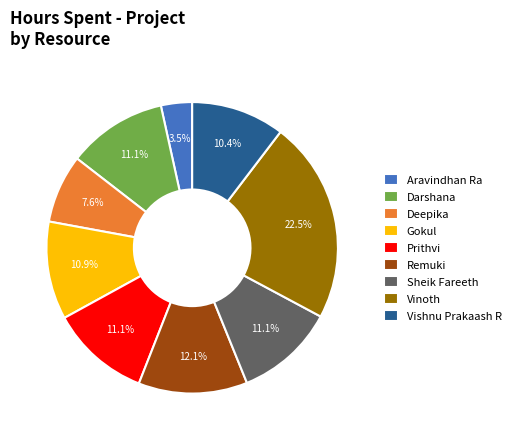

To the nearest percent, what is the difference between the Remuki and Deepika slice percentages?

4%